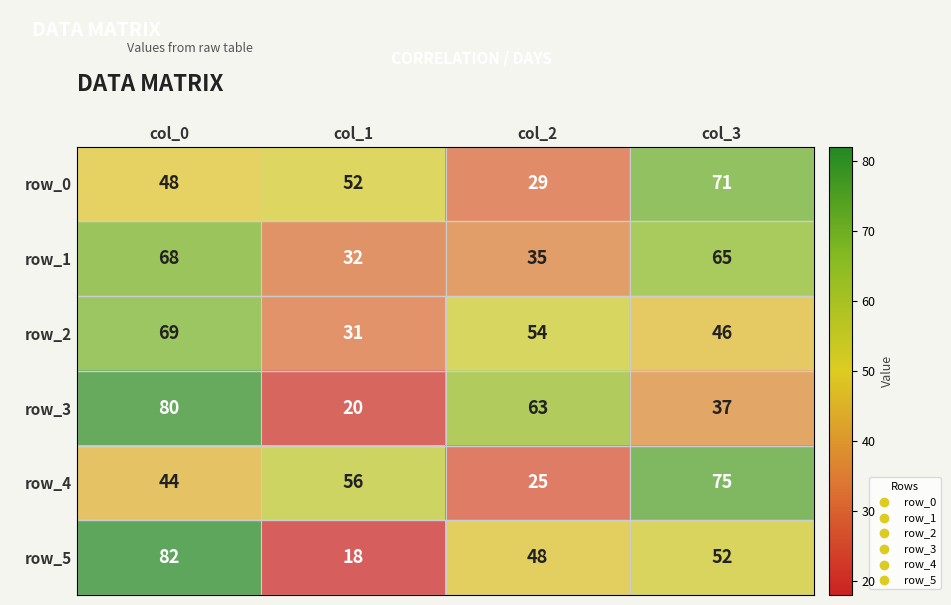

Which series changed the most between col_1 and col_3?

row_5